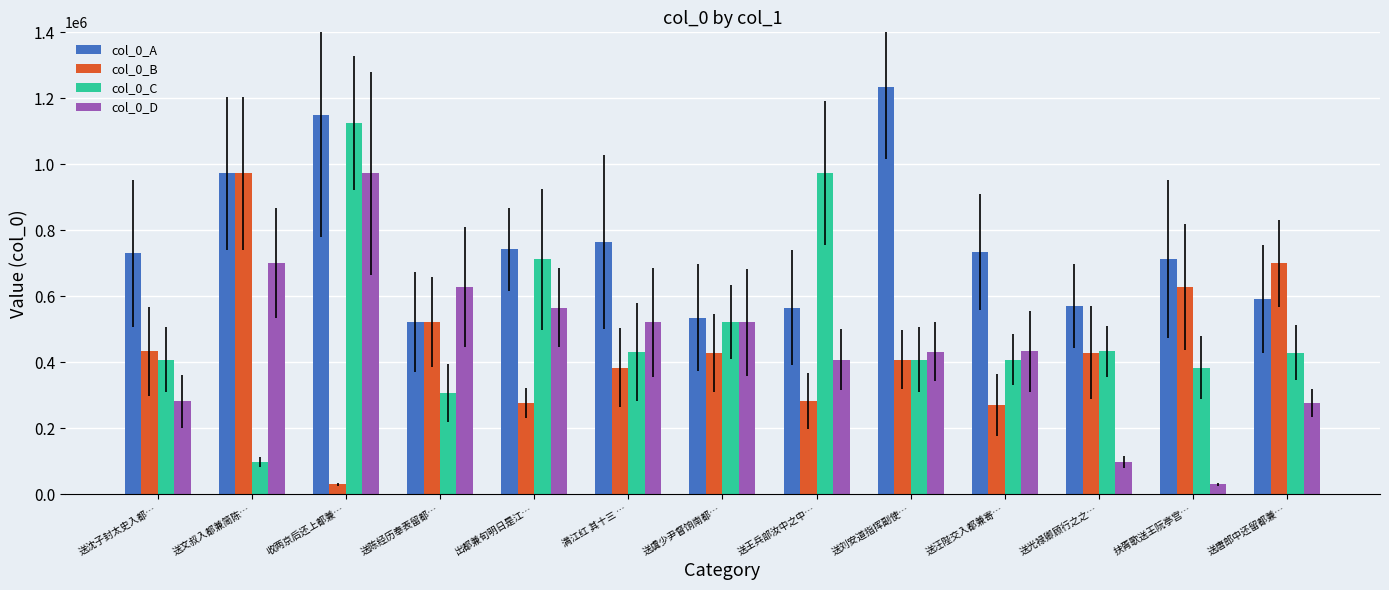

What is the difference between the maximum and minimum values in the col_0_D series?

943440